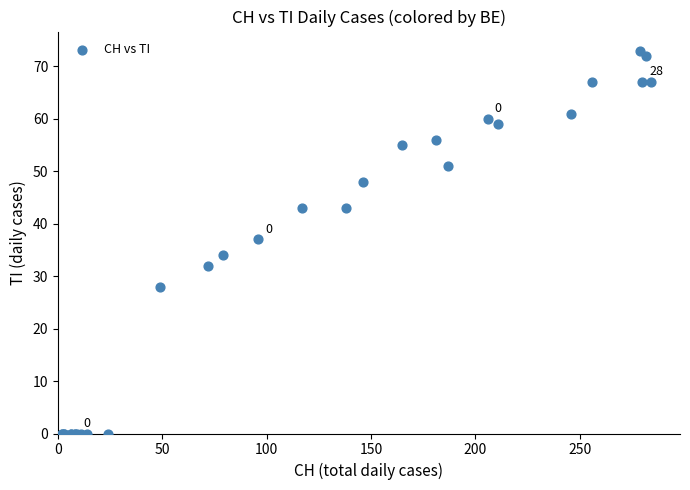

What Y value in the scatter plot is closest to 36?

37